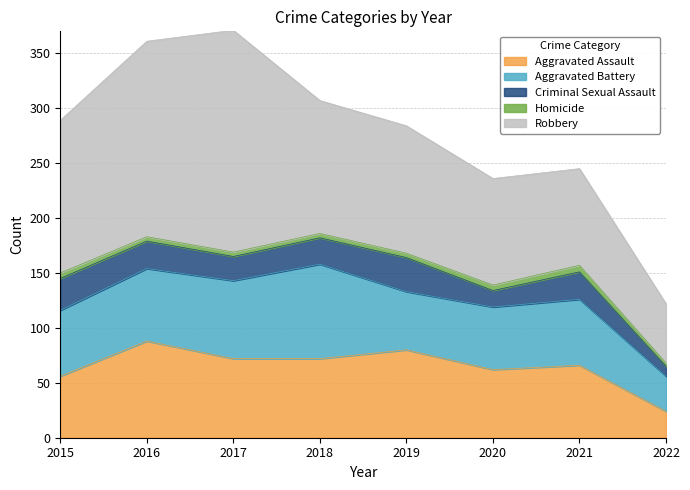

What is the average value of the Homicide series?

4